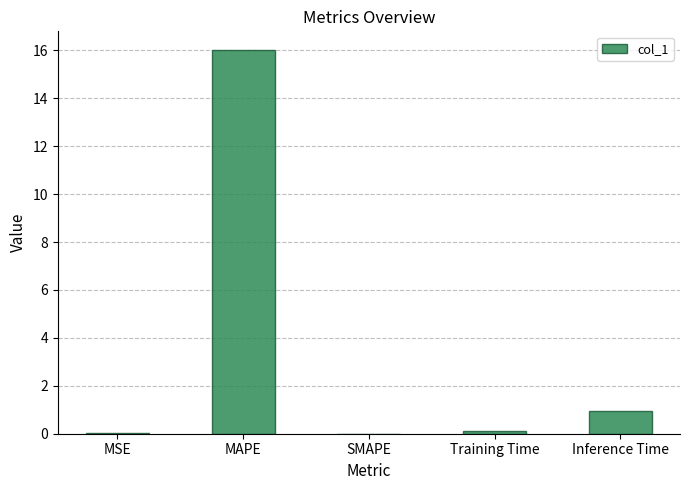

How many data points does each series have?

5